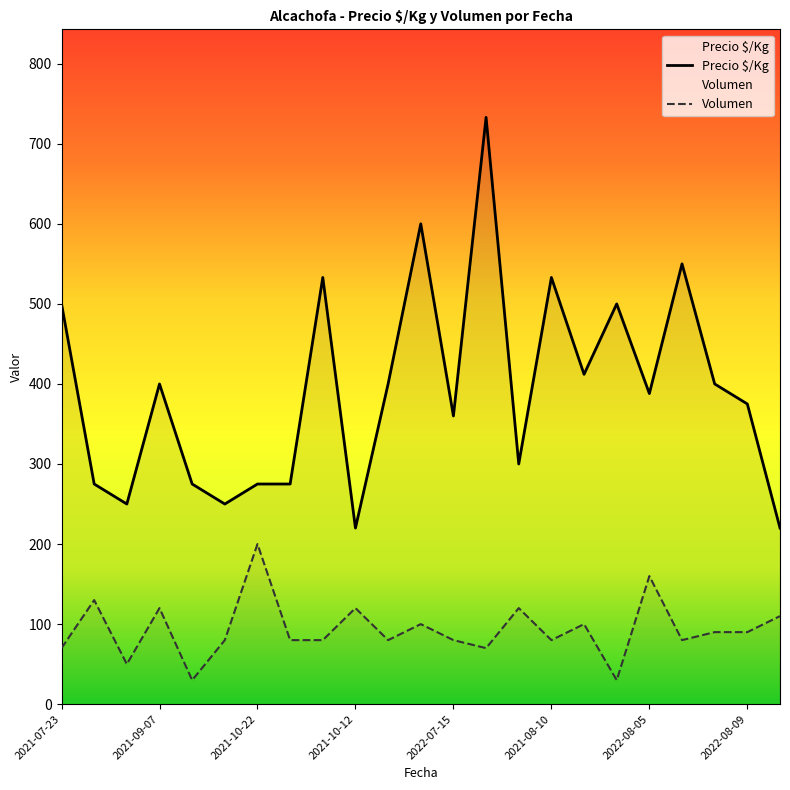

What is the difference between the highest and lowest values at 2021-10-22?

75